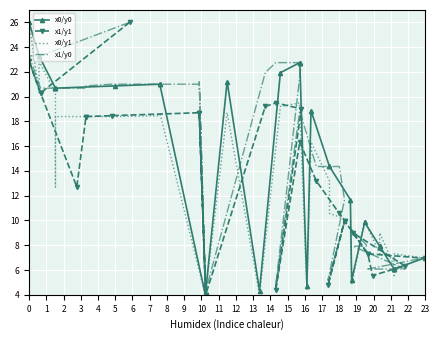

True or false: x0/y0 has more than 0 interior local peaks.

True